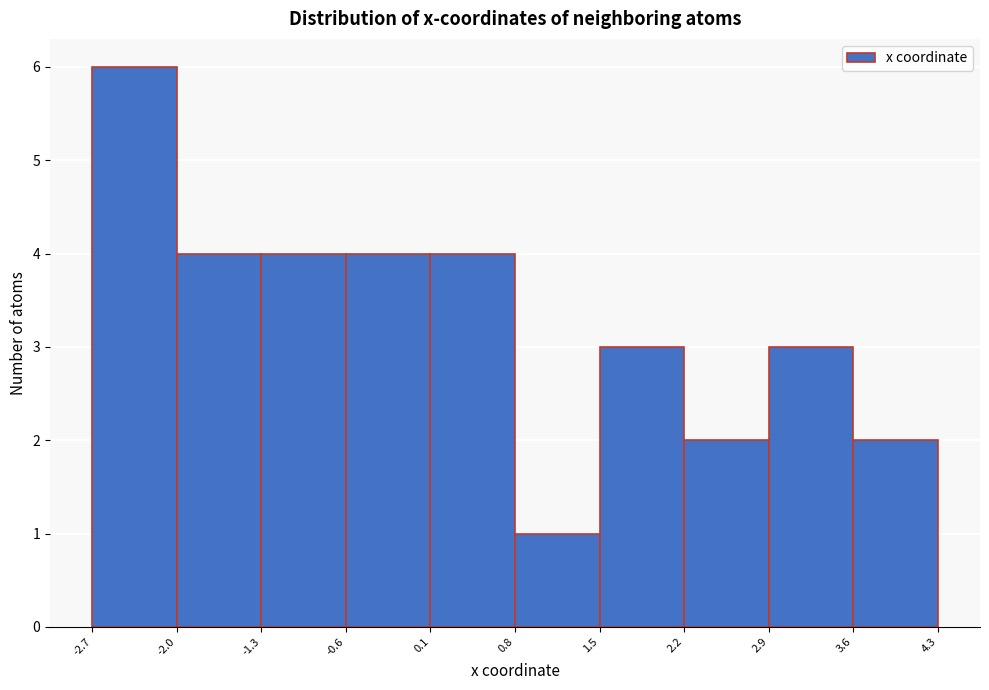

How tall is the bar that spans 0.1 to 0.8 on the x-axis? The values are not printed on the chart, so give them approximately, as read against the axis.

4